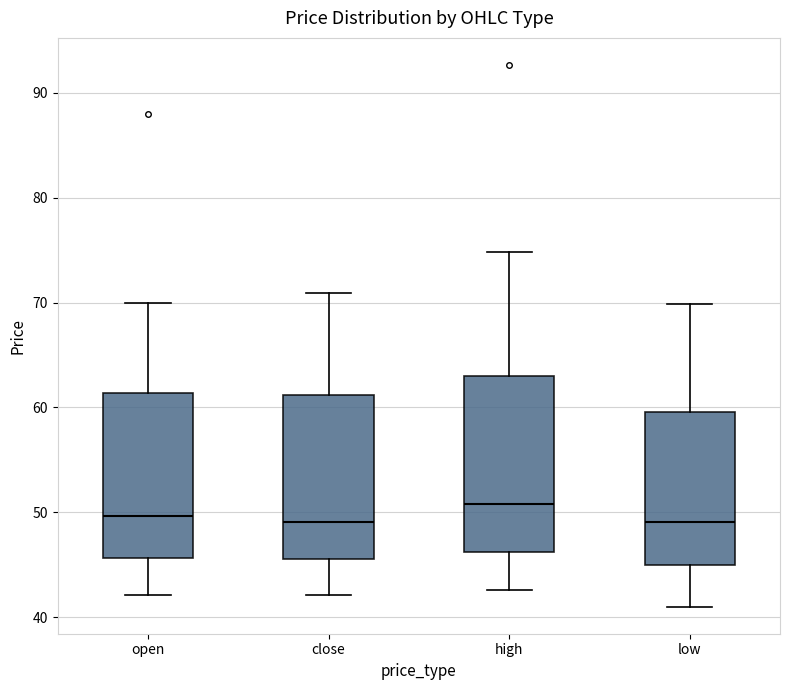

Reading left to right, read every box against the y-axis: the position of its median line, the range the box covers, and the ends of its whiskers. The values are not printed on the chart, so give them approximately, as read against the axis.

open: median 50, box 46 to 61, whiskers 42 to 70
close: median 49, box 46 to 61, whiskers 42 to 71
high: median 51, box 46 to 63, whiskers 43 to 75
low: median 49, box 45 to 60, whiskers 41 to 70